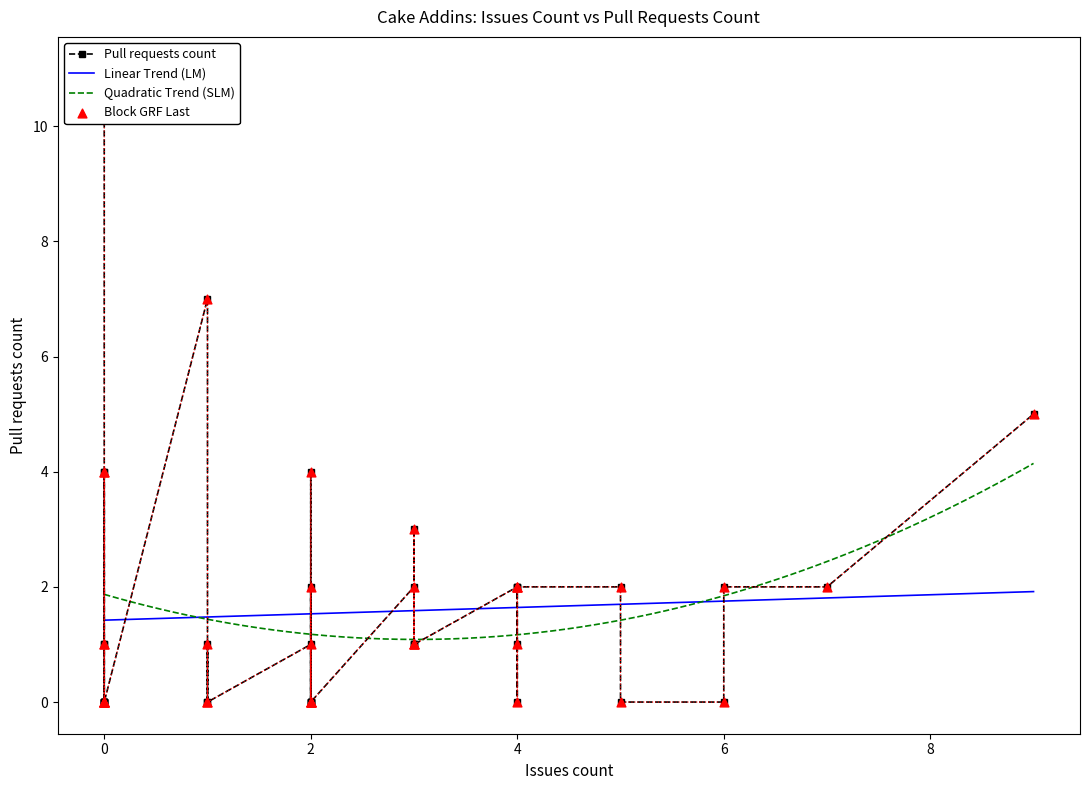

What is the lowest value of the Quadratic Trend (SLM) series?

1.1